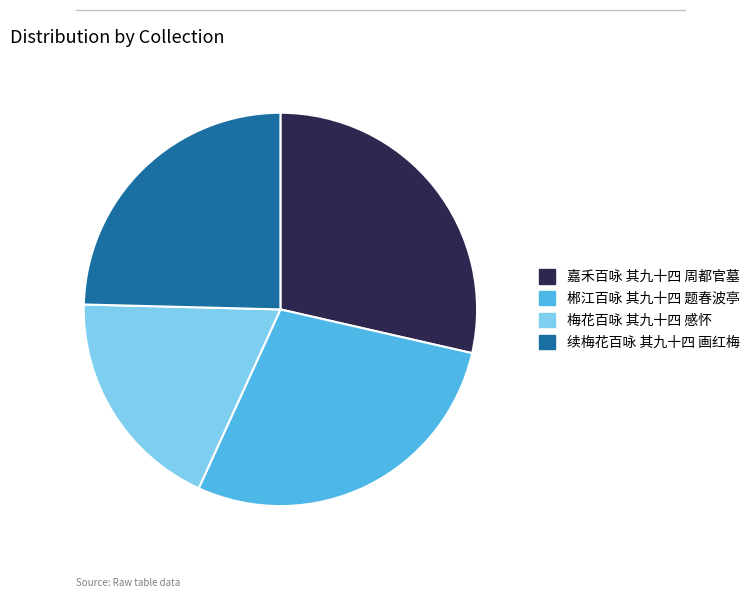

True or false: 续梅花百咏 其九十四 画红梅 accounts for 19% of the total.

False